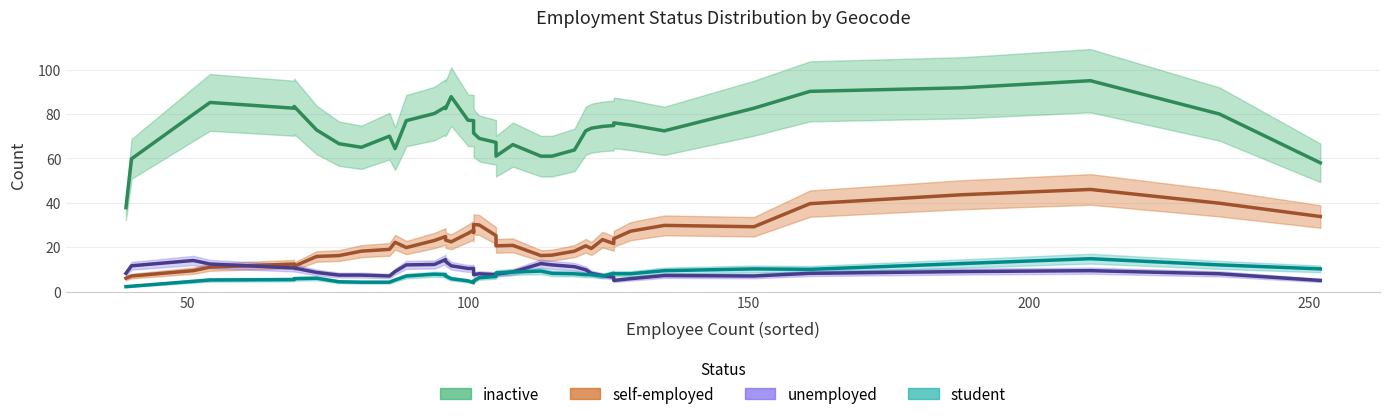

What is the maximum value for inactive?

95.0